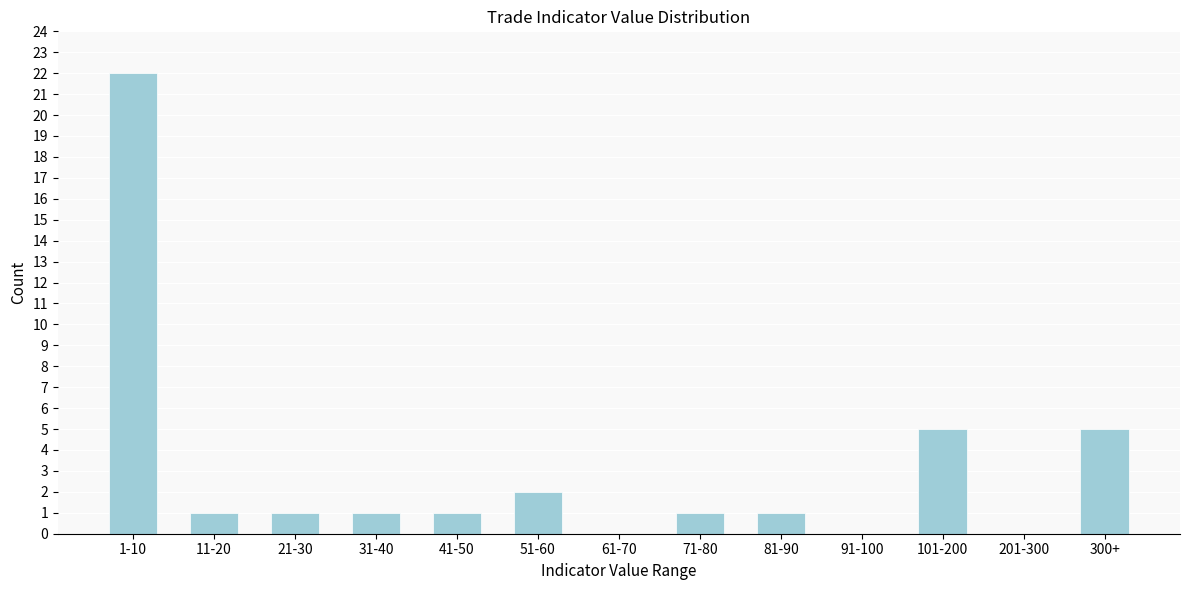

Reading right to left, transcribe all the data shown in this chart.

300+=5	201-300=0	101-200=5	91-100=0	81-90=1	71-80=1	61-70=0	51-60=2	41-50=1	31-40=1	21-30=1	11-20=1	1-10=22